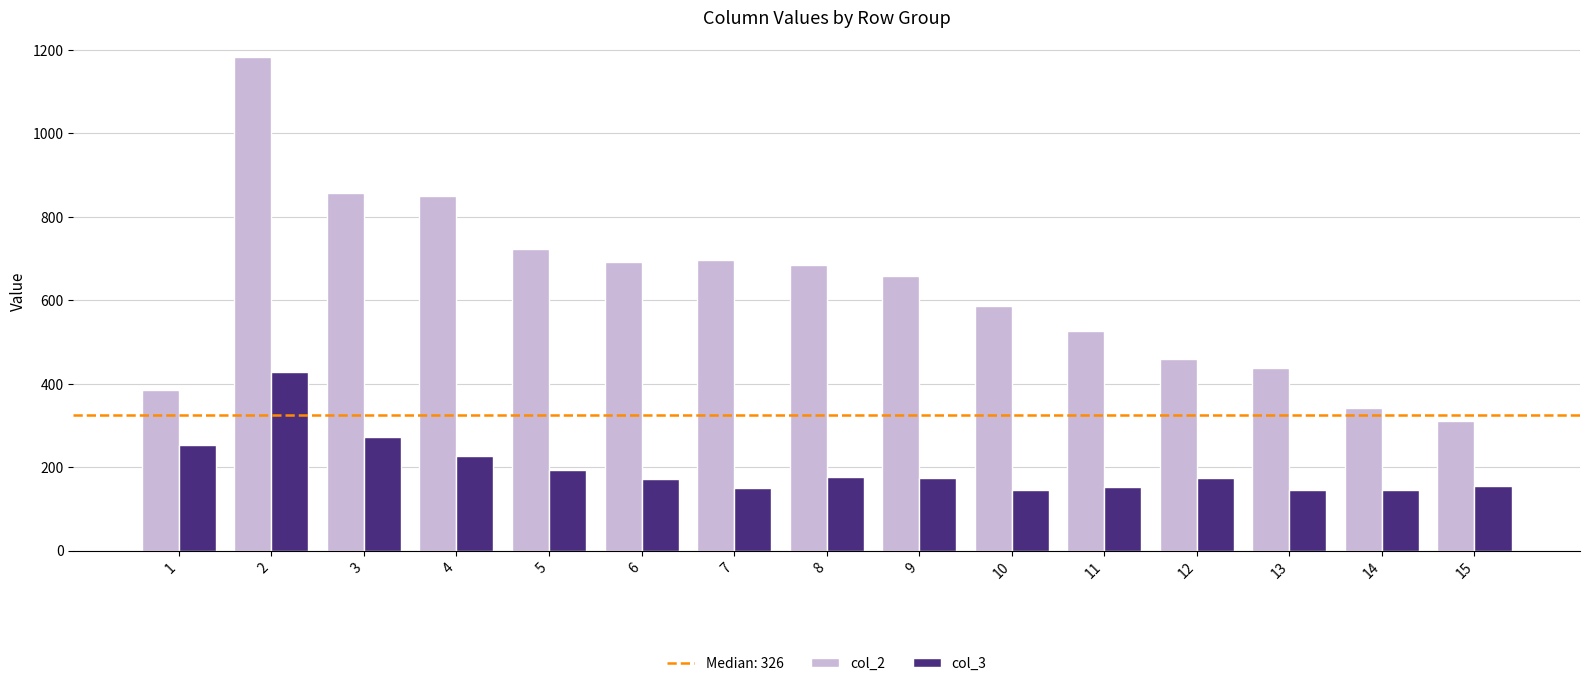

How many bars are there in total?

30